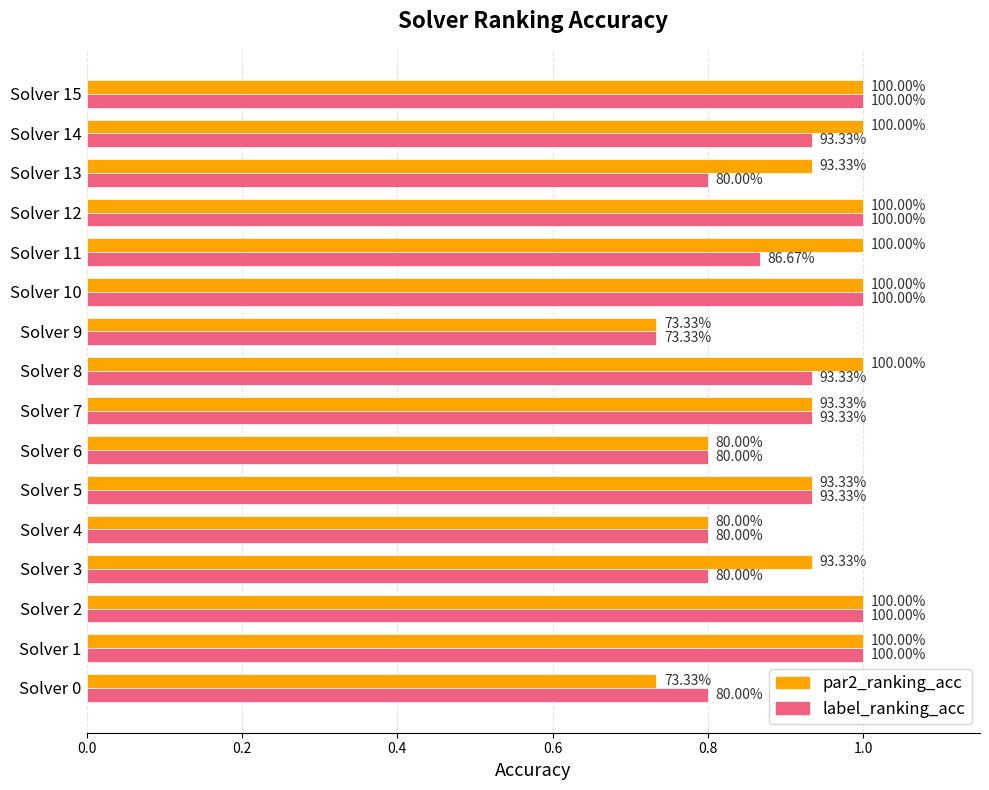

What are all the series names shown in the legend?

par2_ranking_acc, label_ranking_acc